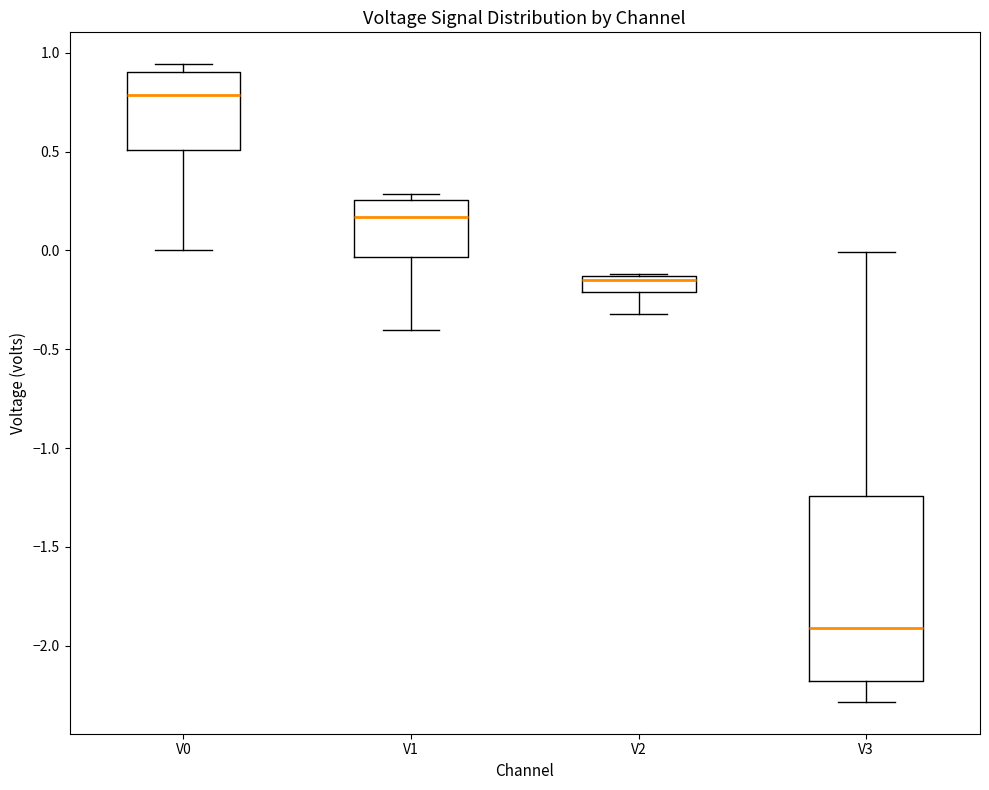

Which box is the tallest, from its lower edge to its upper edge?

V3